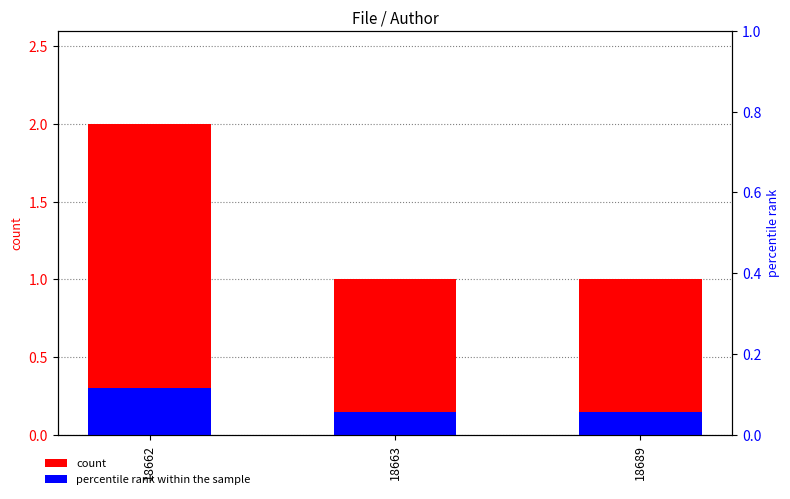

What is the value of the count bar at the 3rd from the left?

1.0